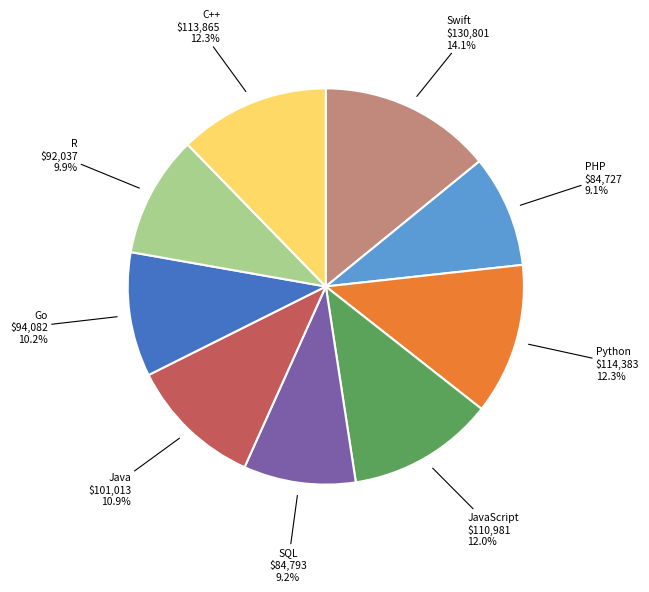

Does any single category account for the majority?

No